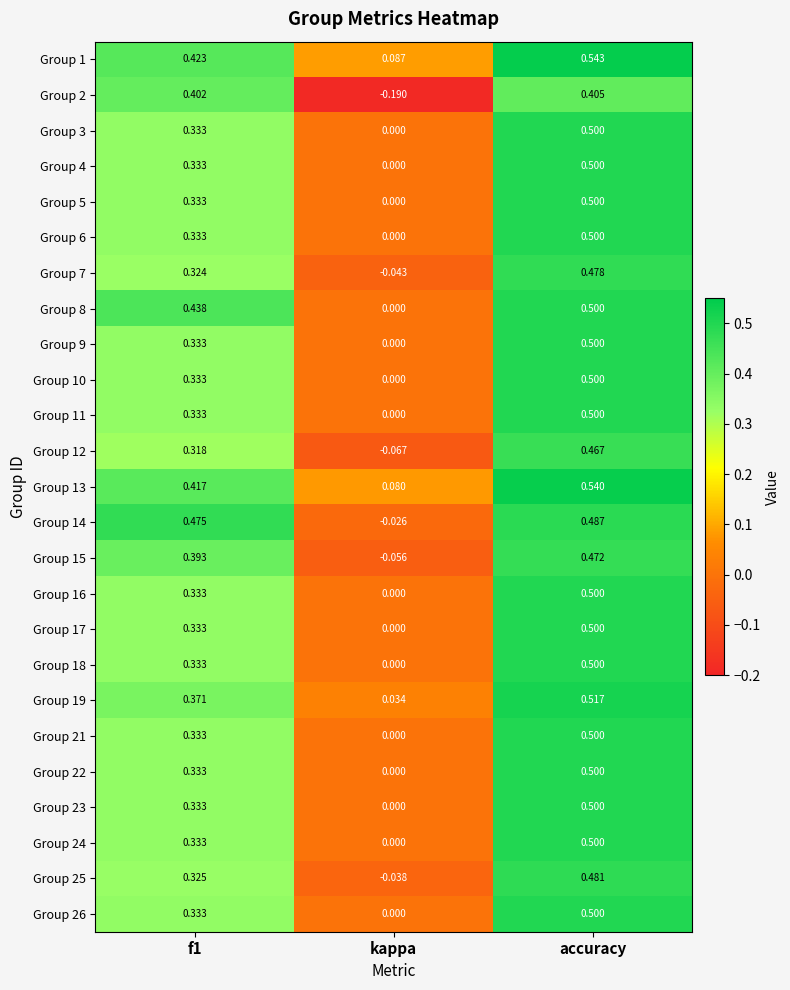

How many distinct data groups are displayed?

25